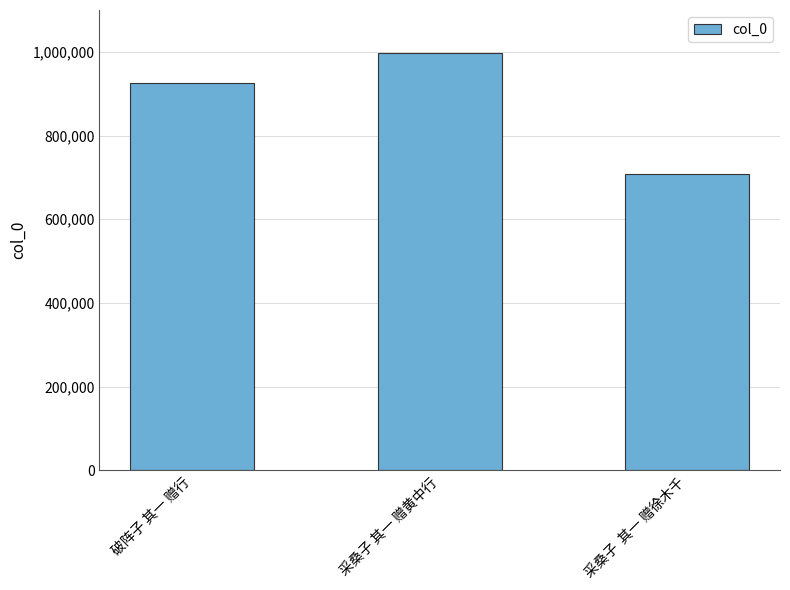

What is the value of the 2nd bar from the left?

997537